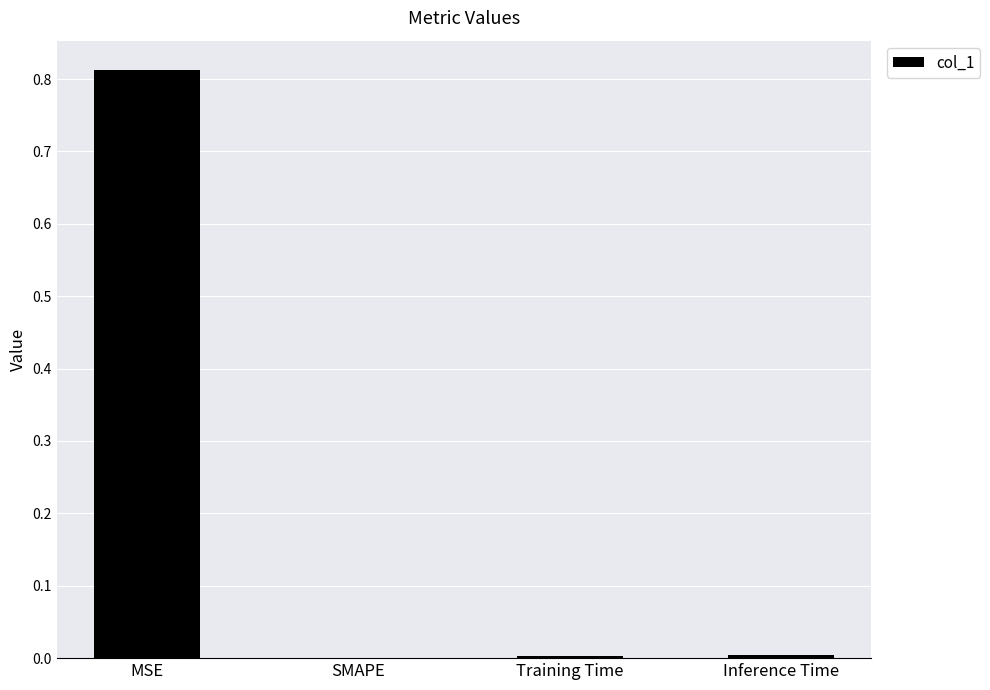

True or false: the data shows 0.5 at MSE.

False